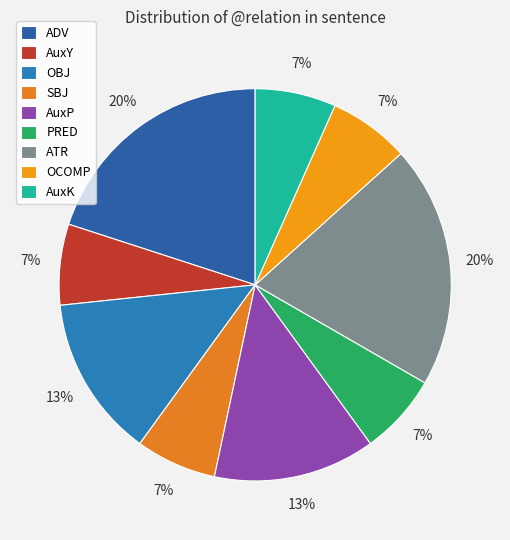

Count the number of slices in the pie.

9